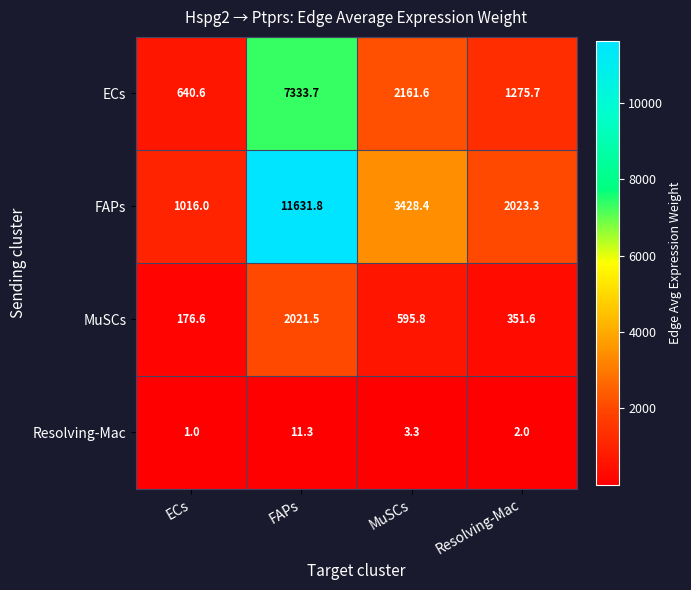

Which series has the widest spread of values?

FAPs